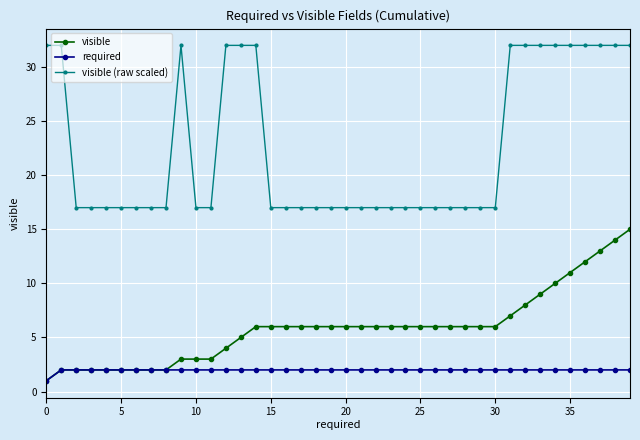

What is the value of the visible (raw scaled) point at the 24th from the left?

17